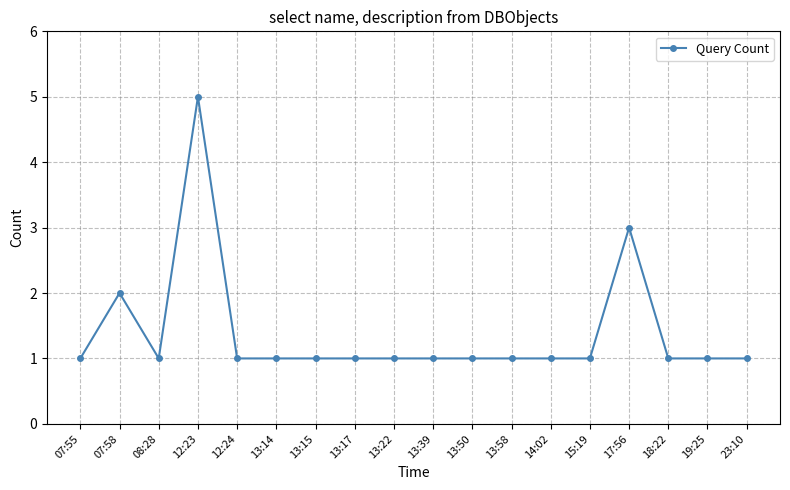

What is the difference between the maximum and minimum values?

4